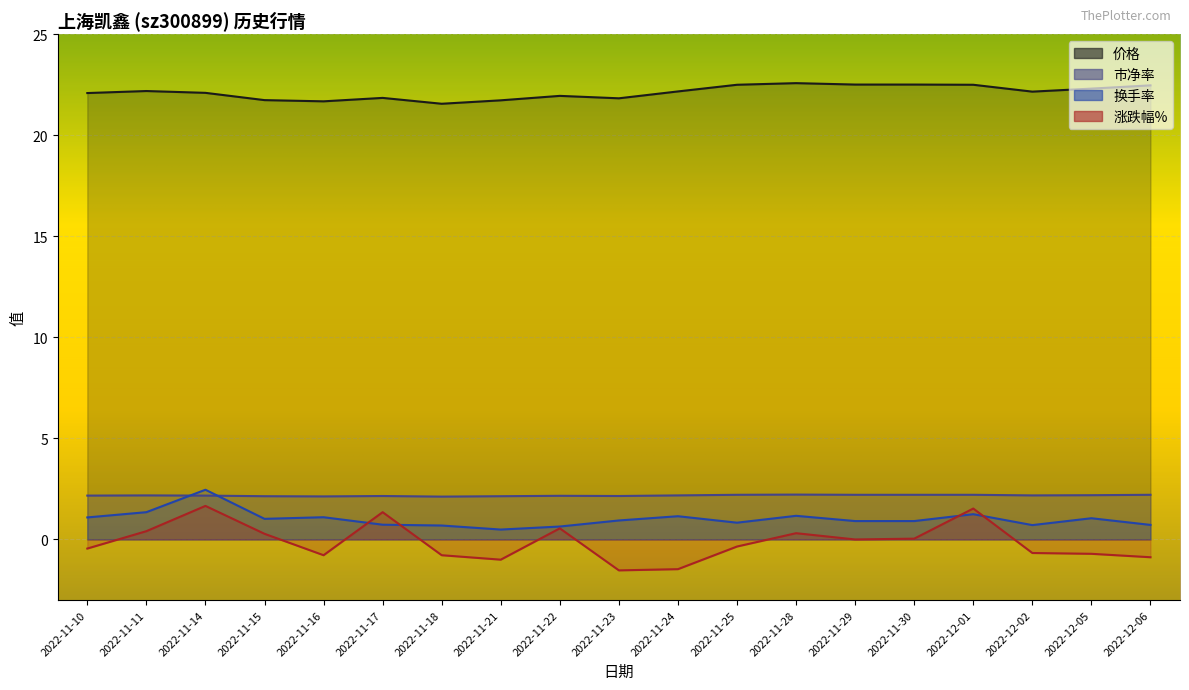

Rank the categories by 价格 value from highest to lowest.

2022-11-28, 2022-11-29, 2022-11-30, 2022-11-25, 2022-12-01, 2022-12-06, 2022-12-05, 2022-11-11, 2022-11-24, 2022-12-02, 2022-11-14, 2022-11-10, 2022-11-22, 2022-11-17, 2022-11-23, 2022-11-15, 2022-11-21, 2022-11-16, 2022-11-18